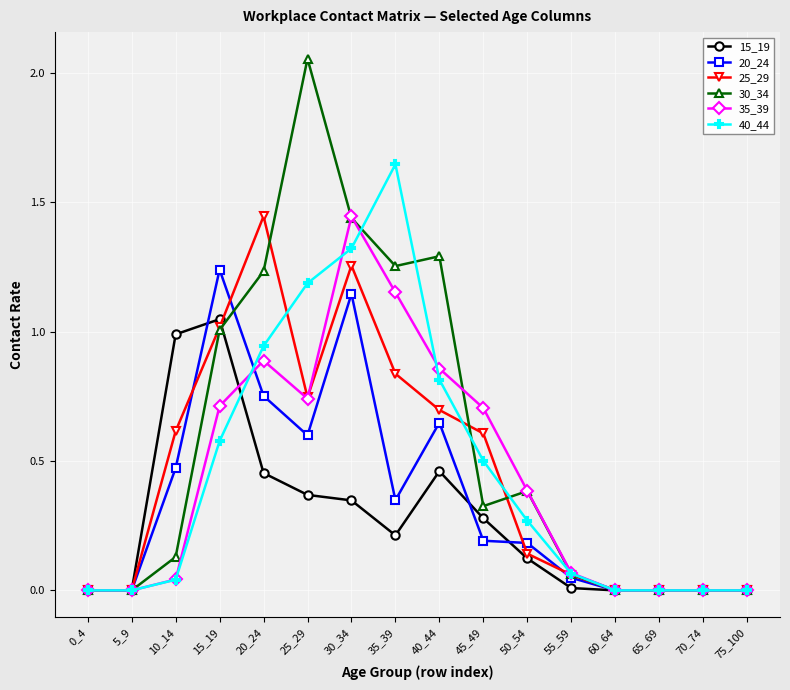

Which series has the widest spread of values?

30_34